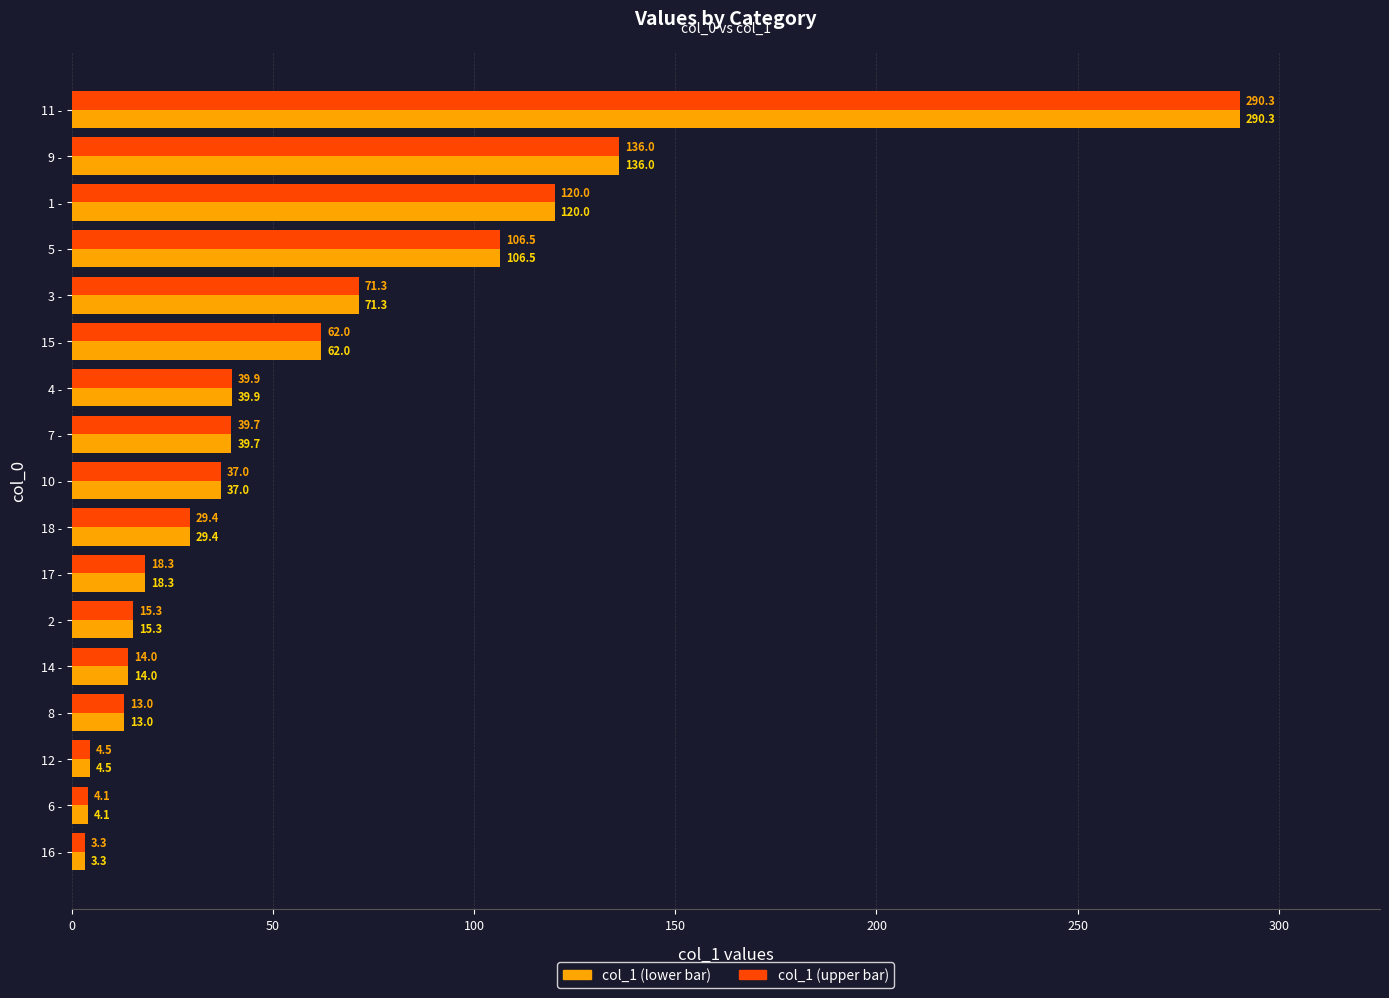

At which category is the sum across all series the highest?

11 -